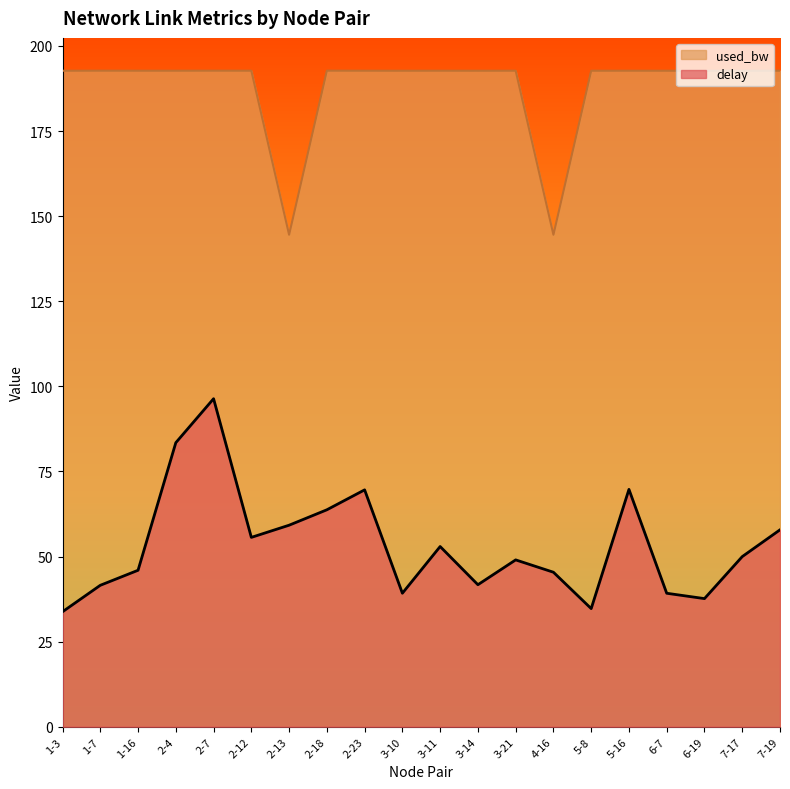

At which category is the sum across all series the highest?

2-7